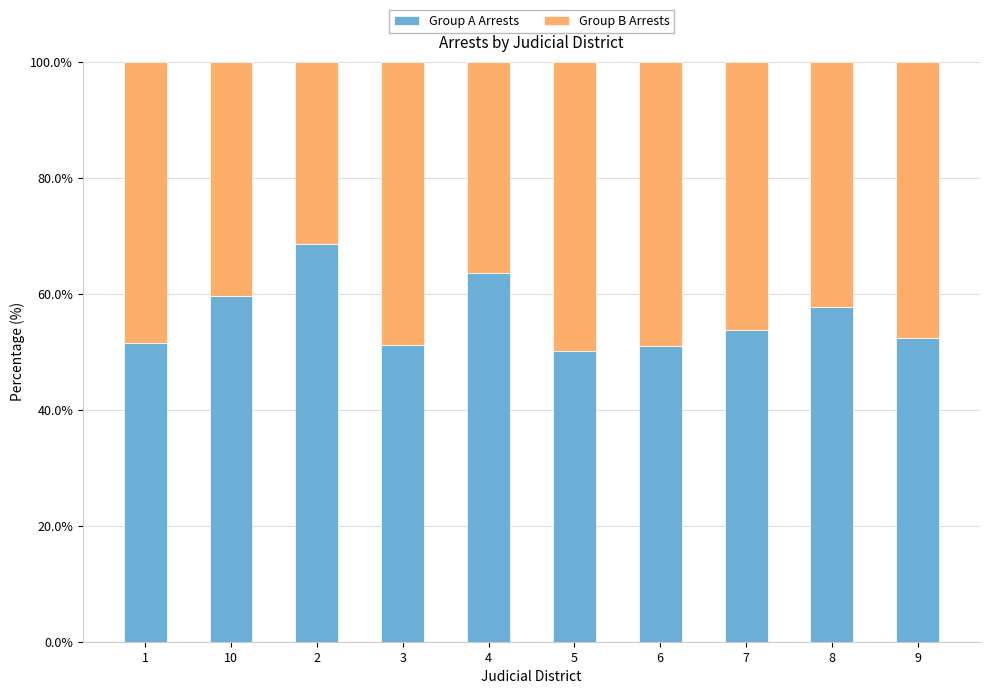

What is the total value across all series at 1?

100.0